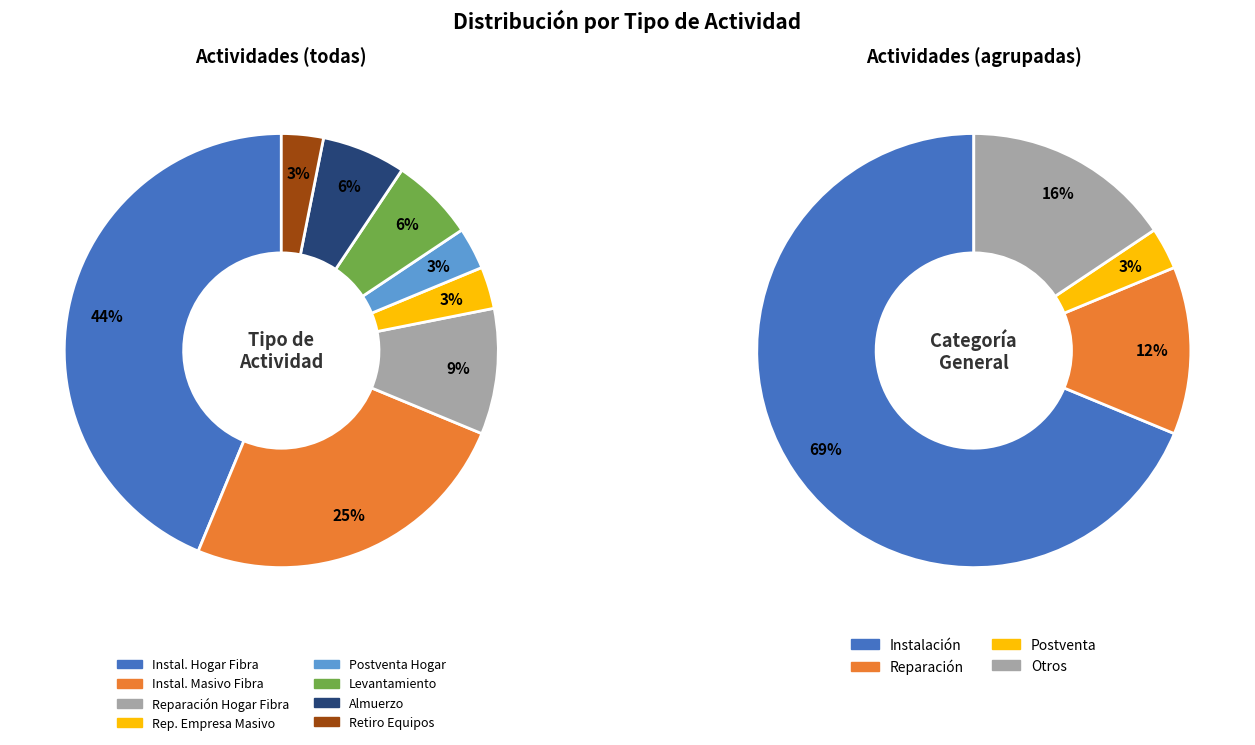

How many segments does this pie chart have?

8